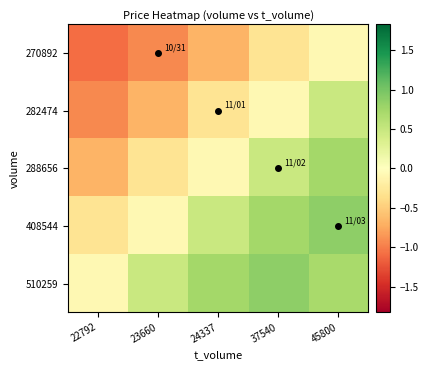

Which series has the largest range (max minus min)?

288656